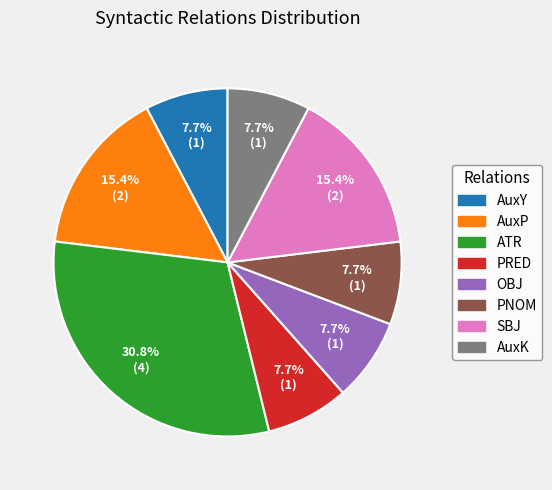

Approximately how many times larger is the value at SBJ compared to PNOM?

2.0